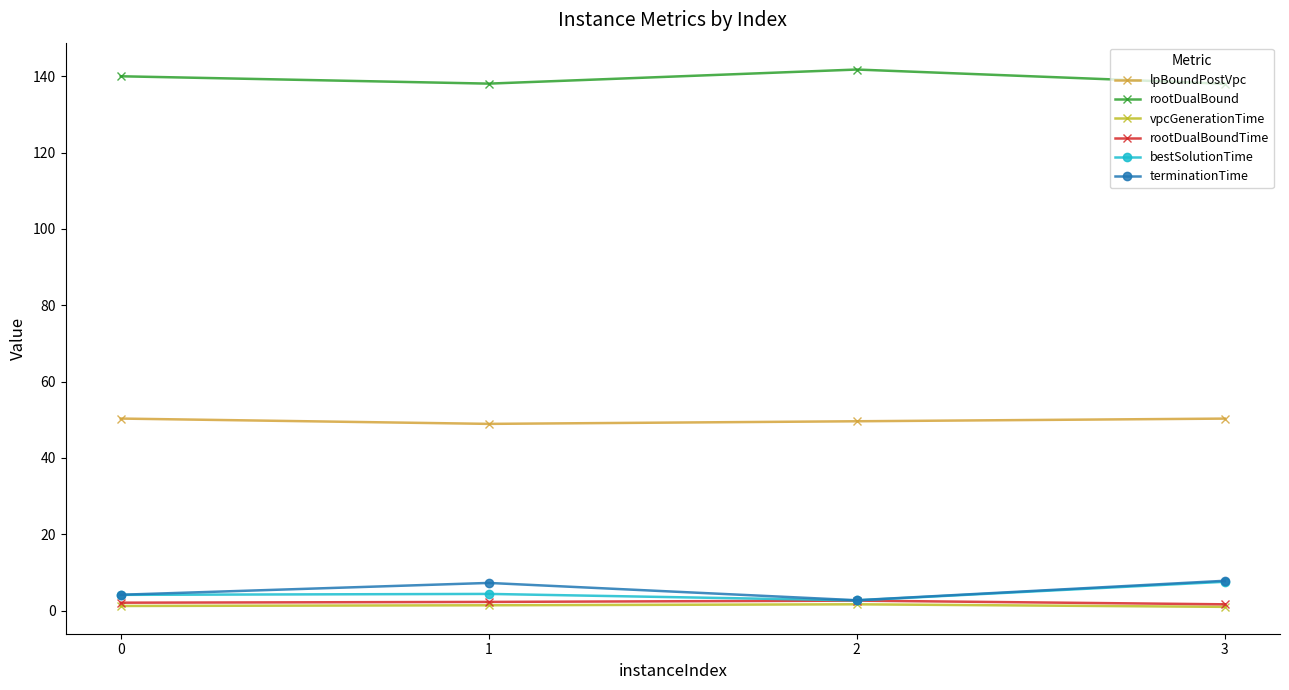

Where is the first local minimum for terminationTime?

2